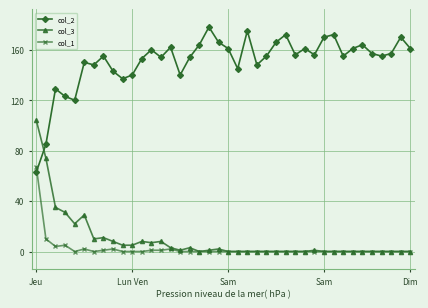

True or false: col_1 and col_2 cross at least once.

True